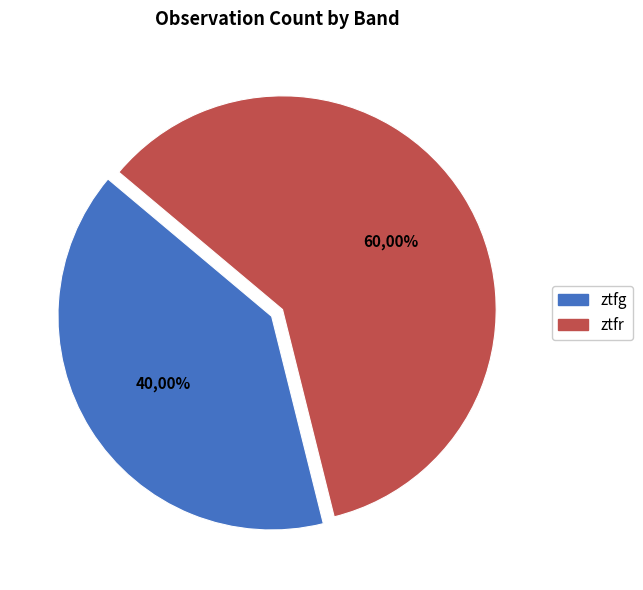

True or false: ztfr accounts for 53% of the total.

False